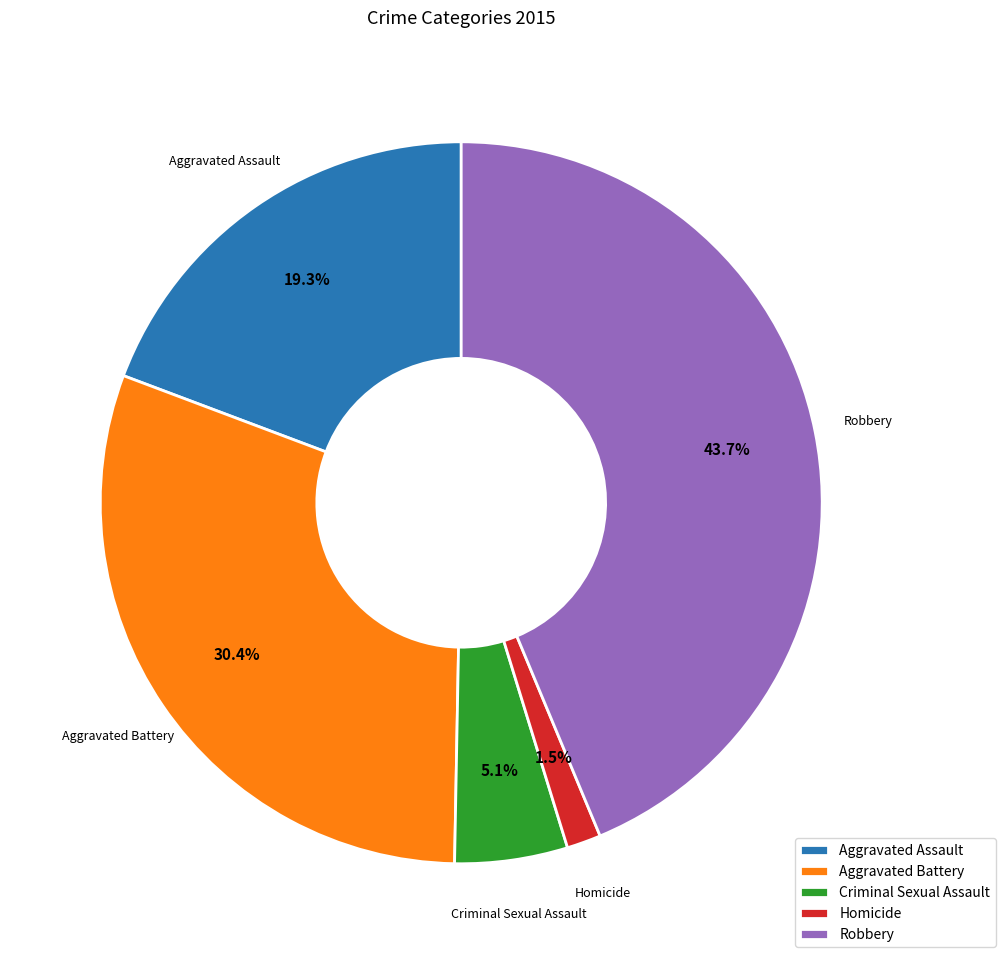

How many segments does this pie chart have?

5